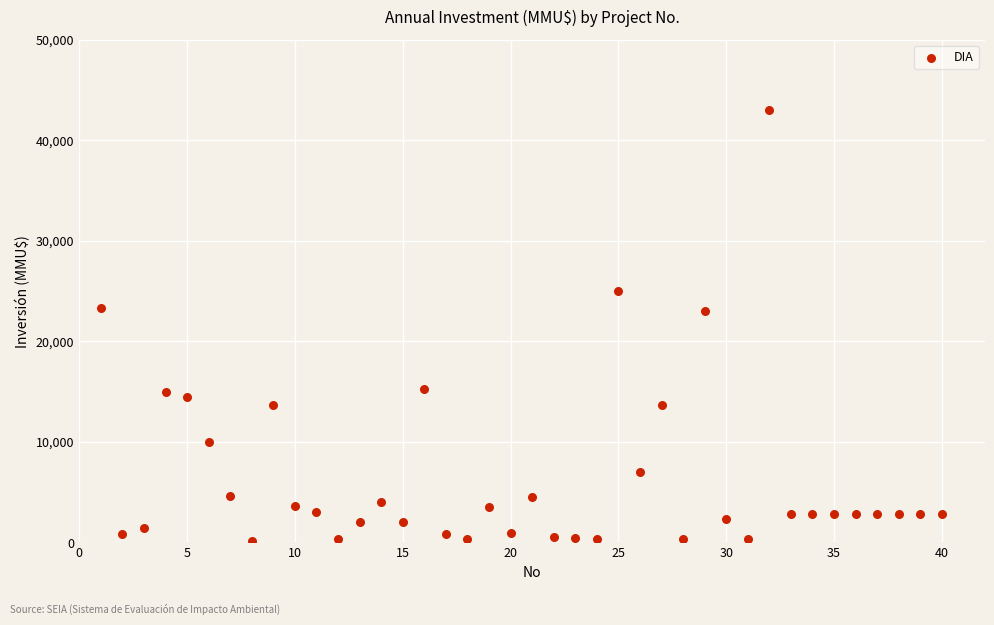

What is the range of Y values (max minus min)?

42900